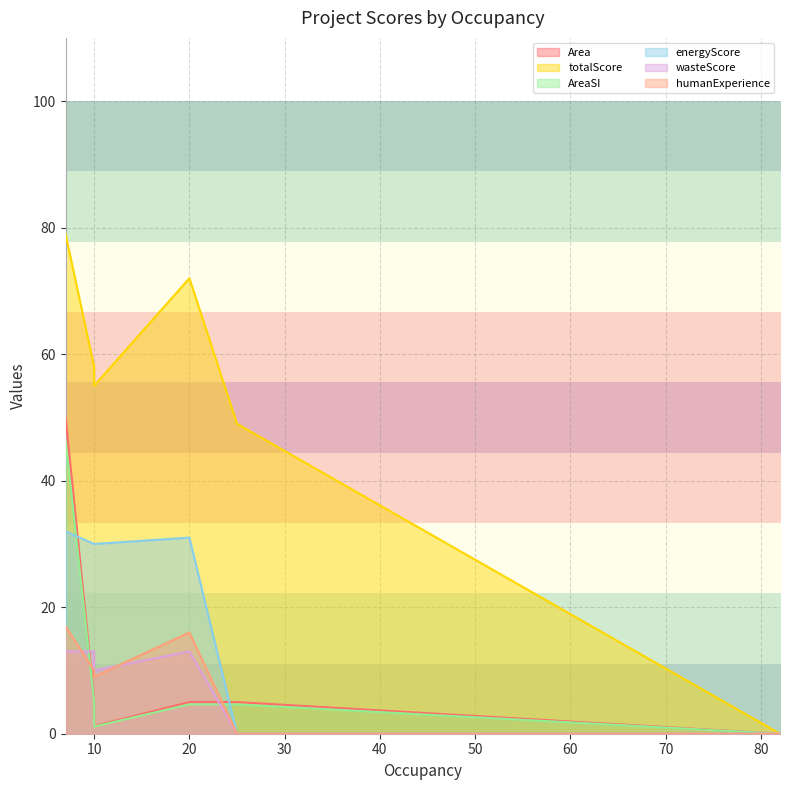

Is it true that AreaSI equals 2.9 at 10?

False